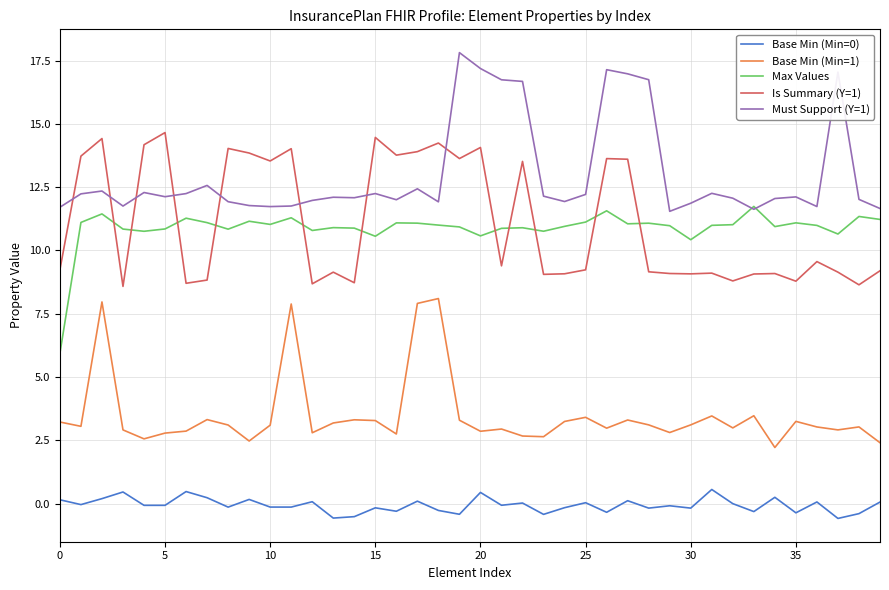

Which series has the largest total across all categories?

Must Support (Y=1)